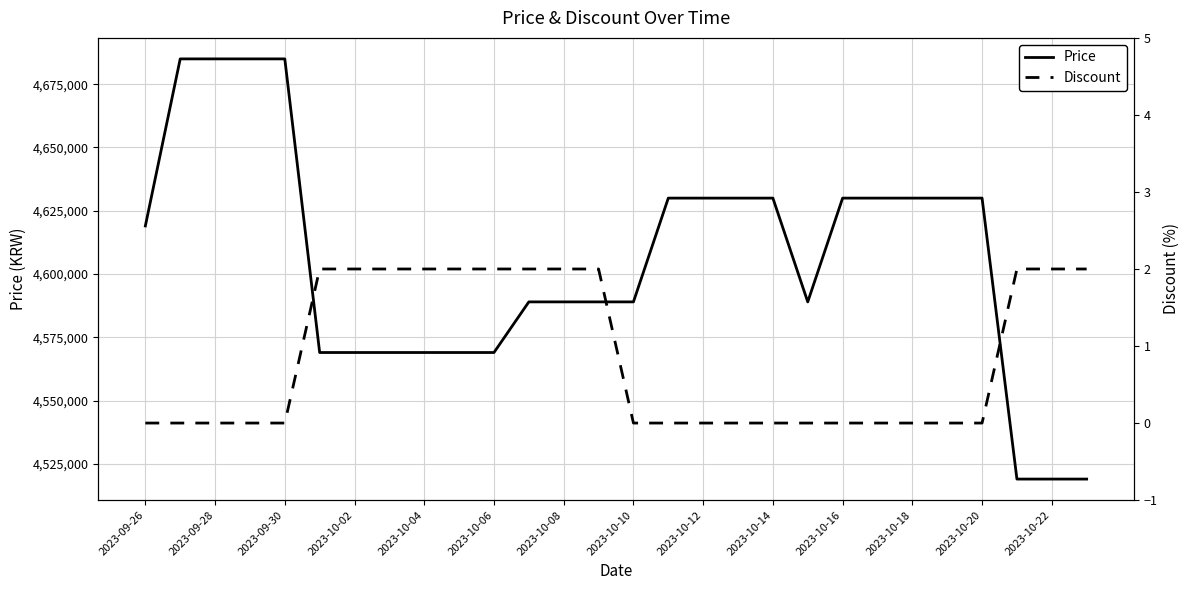

What is the maximum value for Price?

4685000